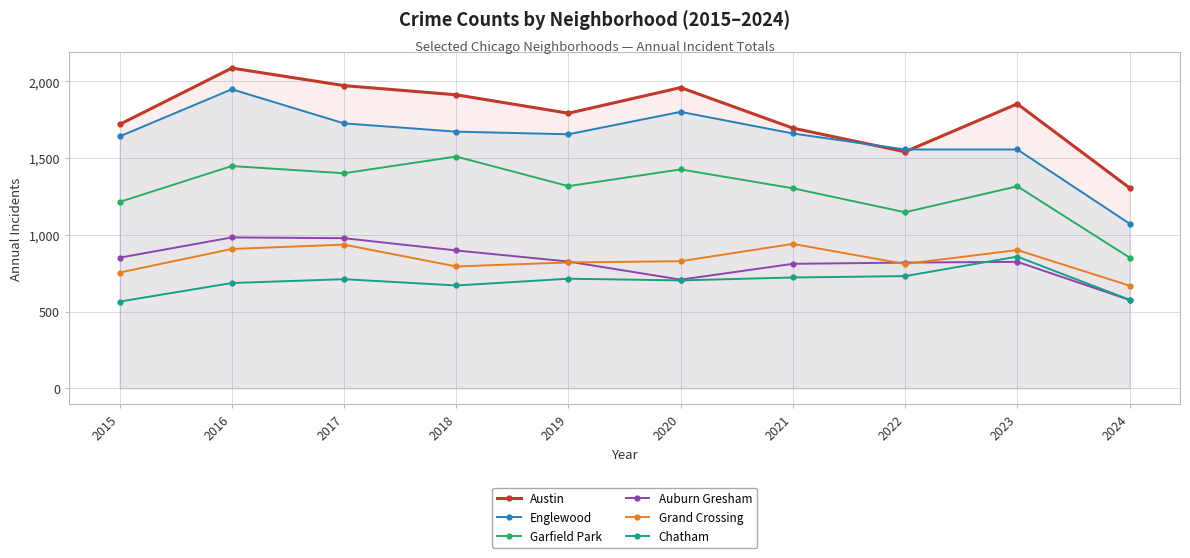

True or false: Englewood has more than 2 points higher than both neighbors.

False